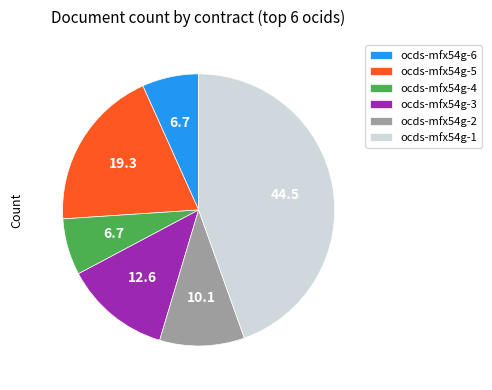

The ocds-mfx54g-6 slice represents 7% of the pie. True or false?

True